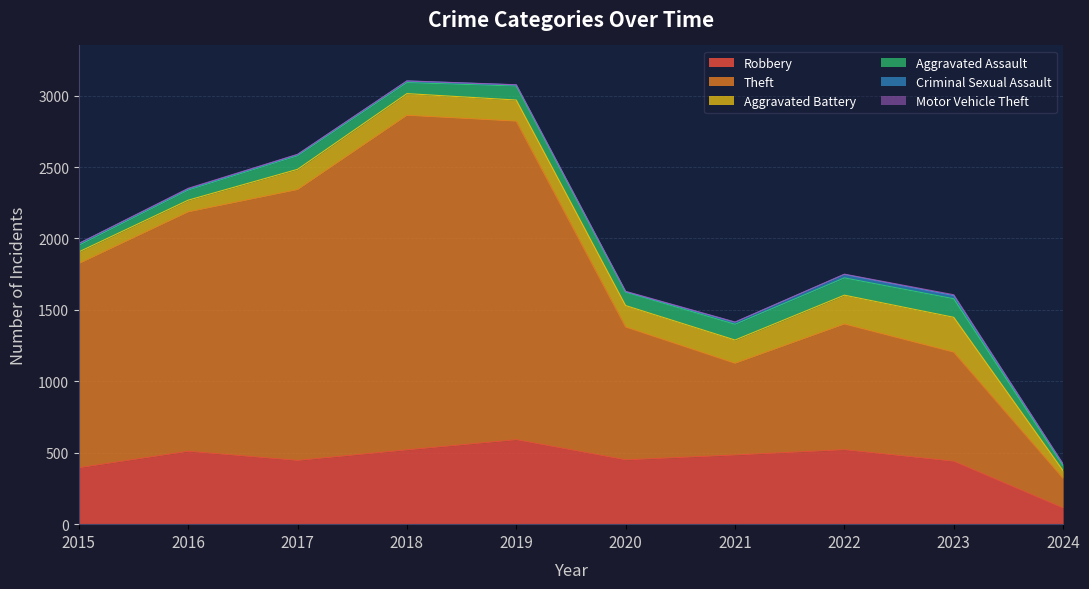

Does the chart have visible grid lines?

Yes